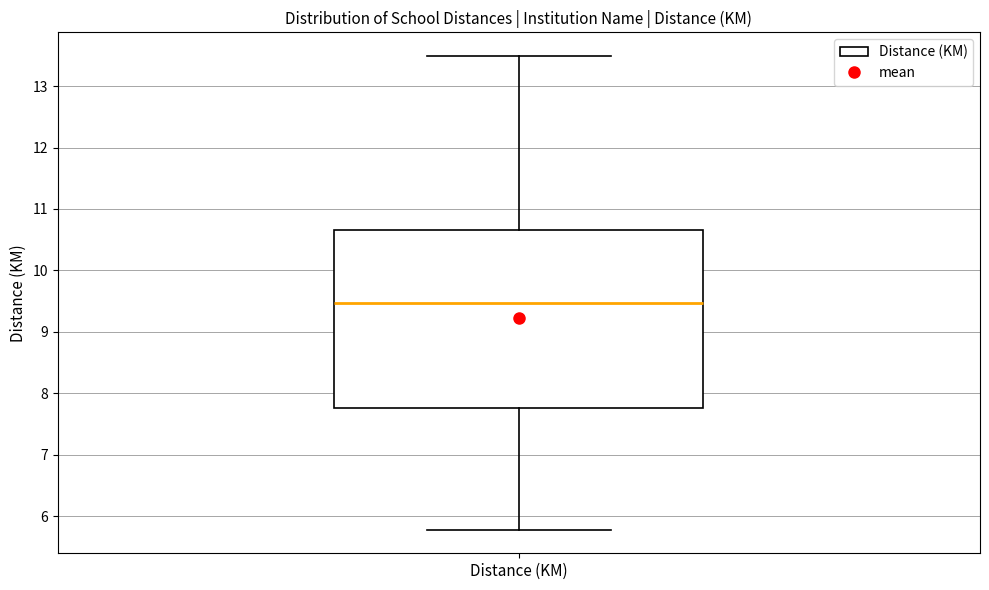

Where does the upper whisker of the box for Distance (KM) end on the y-axis? The values are not printed on the chart, so give them approximately, as read against the axis.

13.5